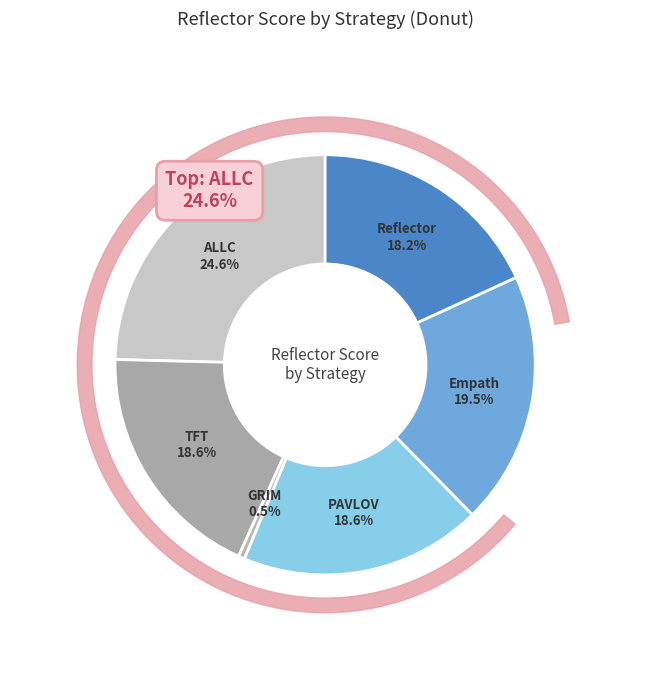

True or false: PAVLOV accounts for 13% of the total.

False